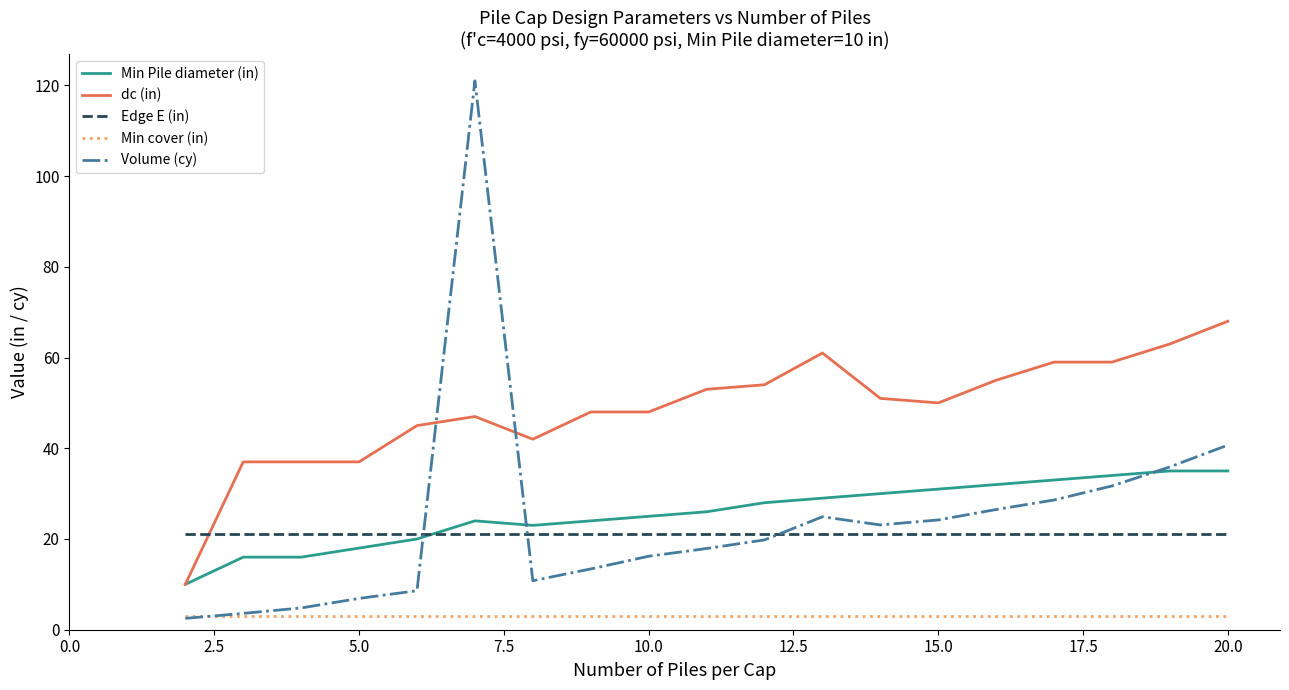

List the series in order of their peak value, highest first.

Volume (cy), dc (in), Min Pile diameter (in), Edge E (in), Min cover (in)